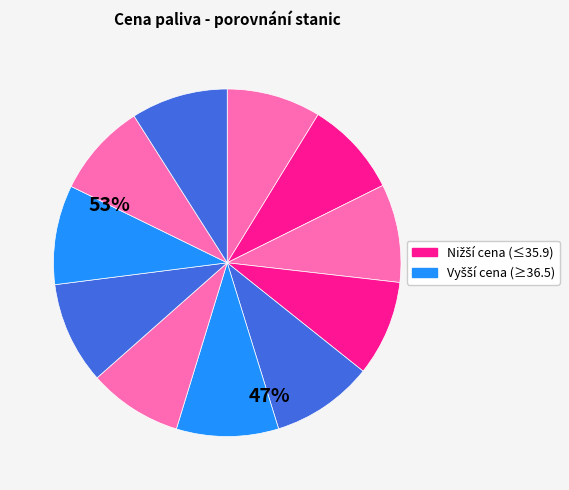

How many segments does this pie chart have?

11